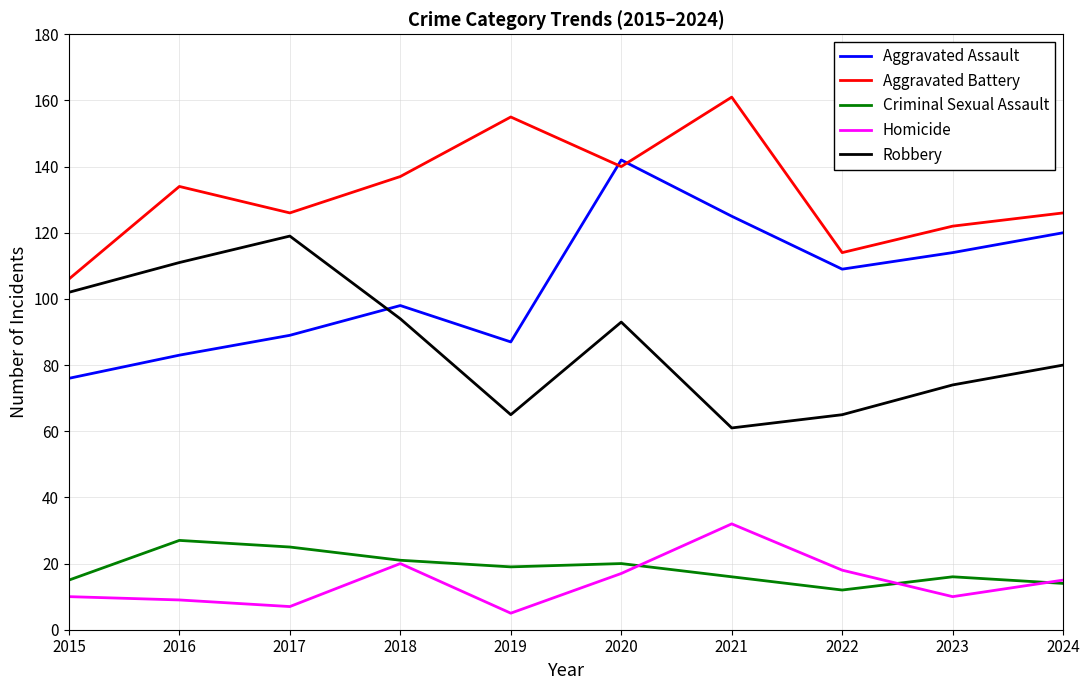

Is this an area chart (filled region under the line)?

No